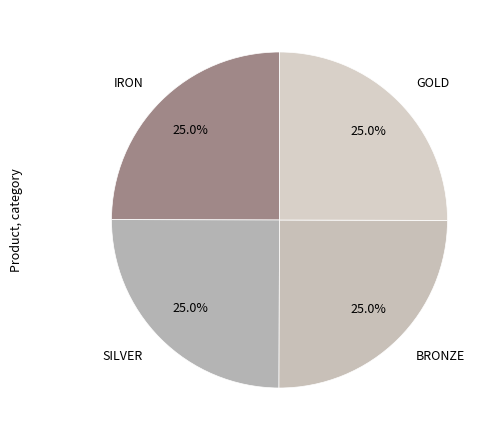

How many segments does this pie chart have?

4